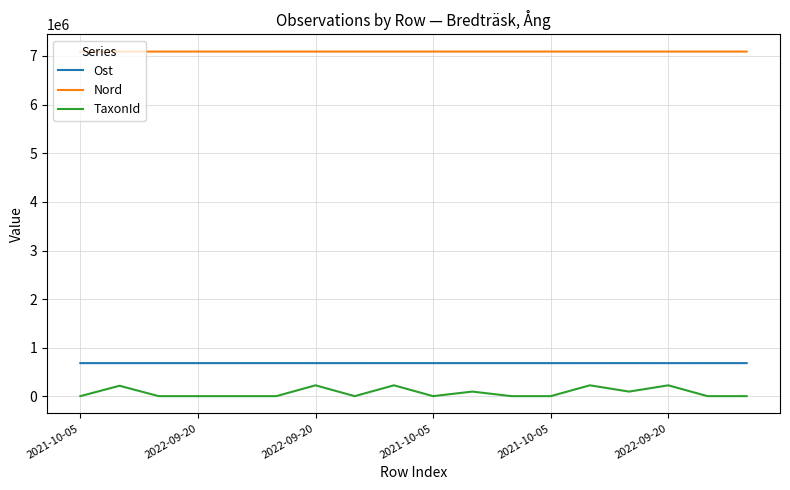

Which series has the largest total across all categories?

Nord